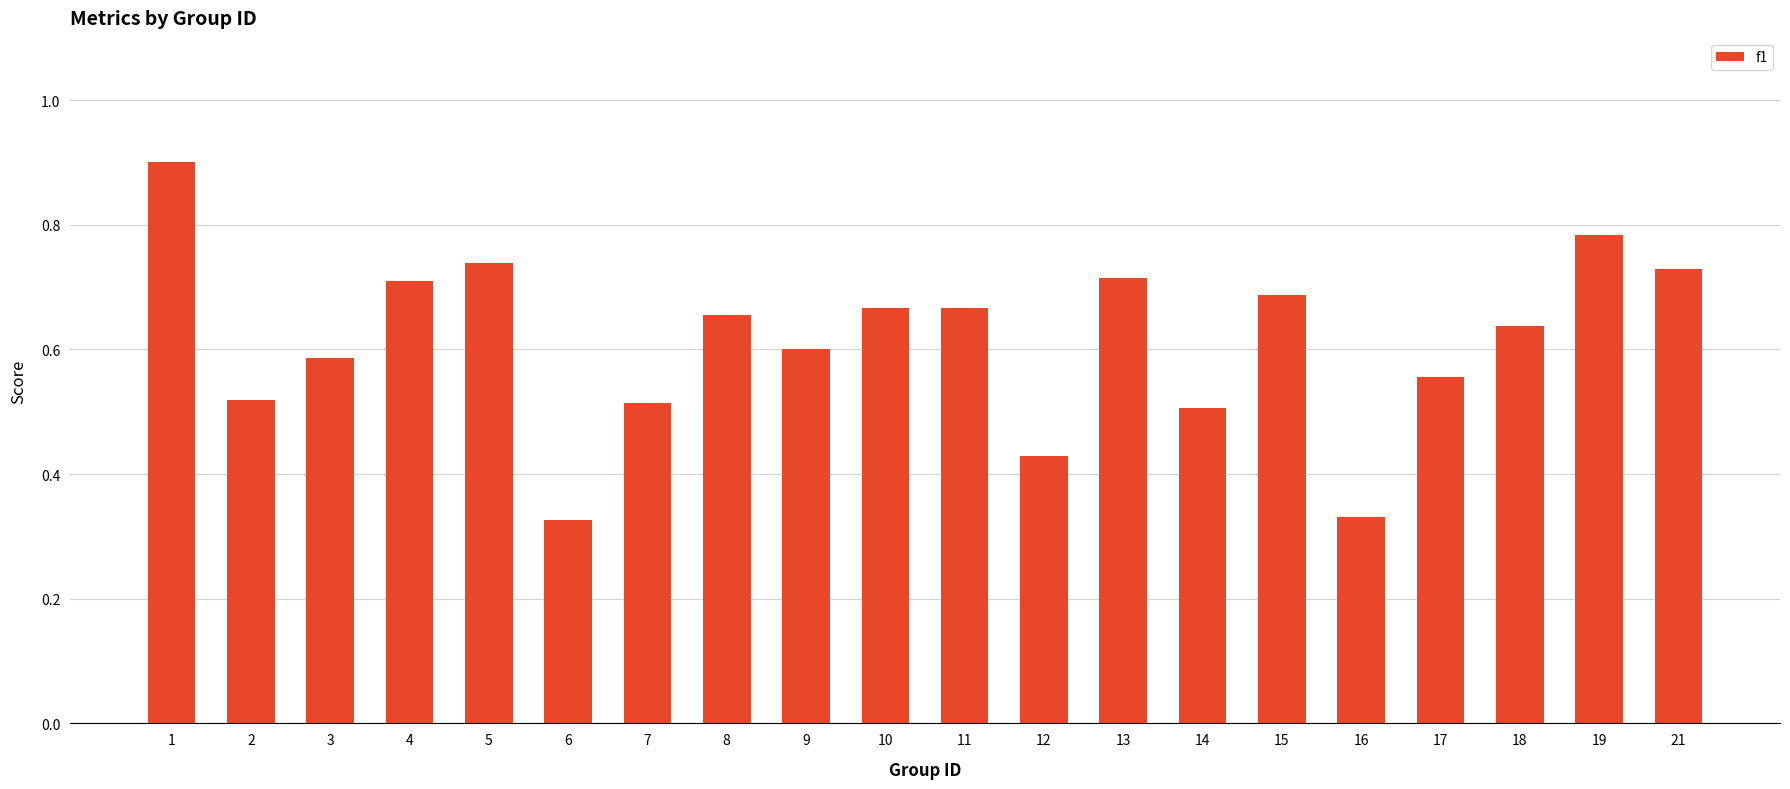

Count the values in the range 0 to 1.

20